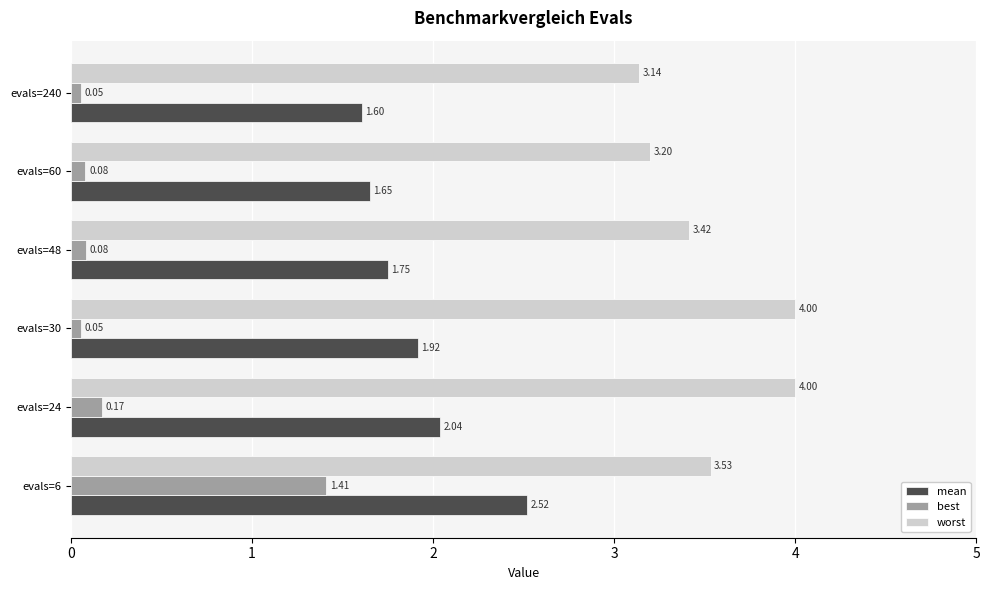

What is the total value across all series at evals=24?

6.2